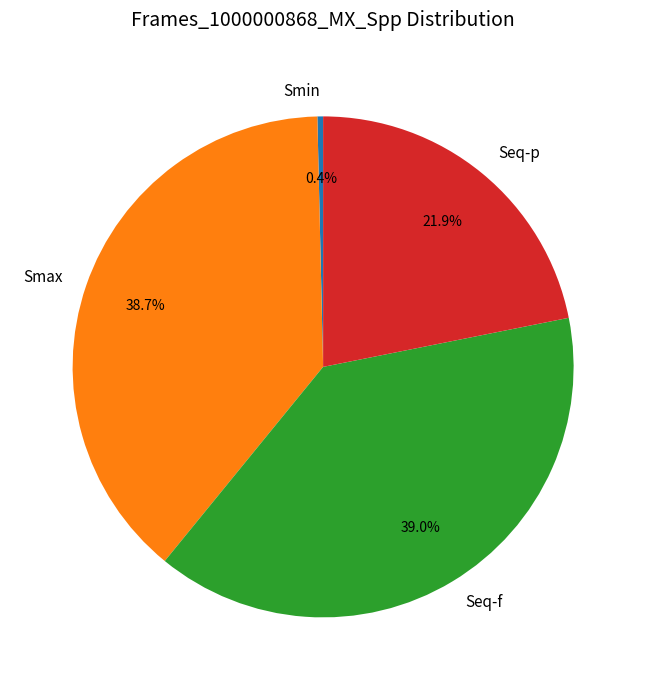

What is the smallest slice in the pie chart?

Smin